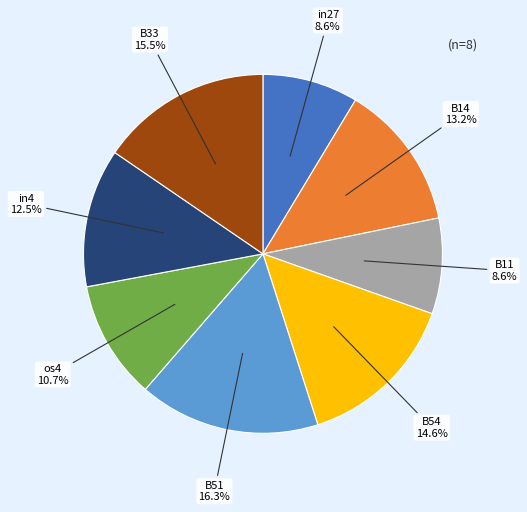

Does any single category account for the majority?

No